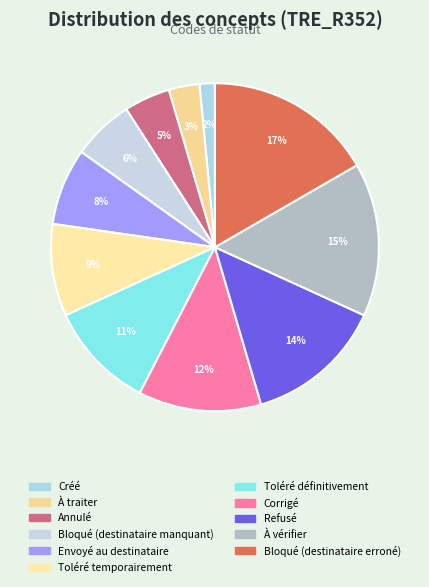

How many segments does this pie chart have?

11